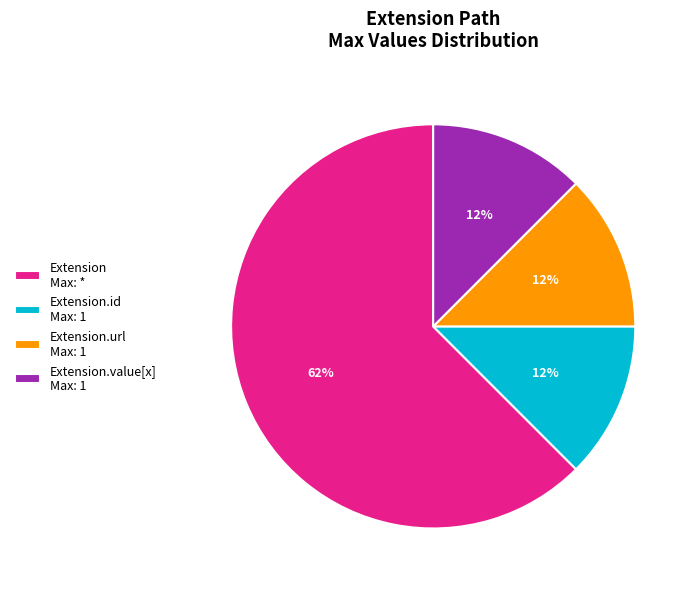

What is the majority slice?

Extension Max: *